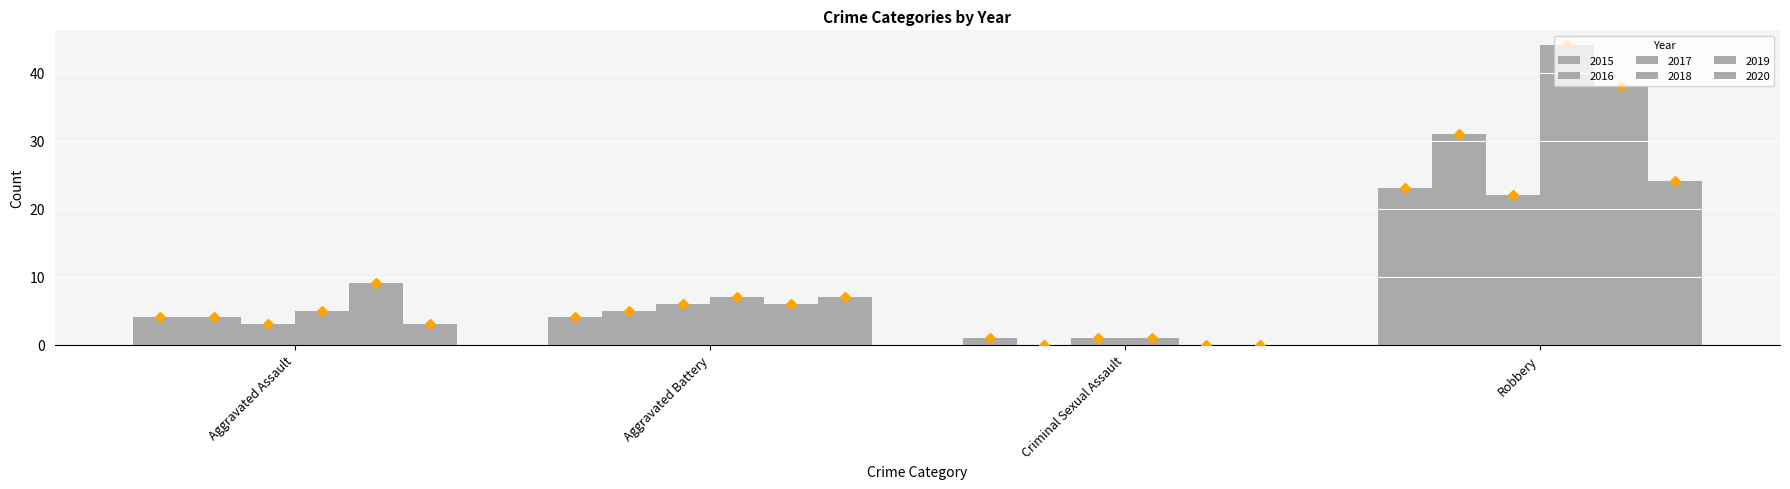

Reading left to right, what are all the values shown in this chart?

2015: Aggravated Assault=4	Aggravated Battery=4	Criminal Sexual Assault=1	Robbery=23
2016: Aggravated Assault=4	Aggravated Battery=5	Criminal Sexual Assault=0	Robbery=31
2017: Aggravated Assault=3	Aggravated Battery=6	Criminal Sexual Assault=1	Robbery=22
2018: Aggravated Assault=5	Aggravated Battery=7	Criminal Sexual Assault=1	Robbery=44
2019: Aggravated Assault=9	Aggravated Battery=6	Criminal Sexual Assault=0	Robbery=38
2020: Aggravated Assault=3	Aggravated Battery=7	Criminal Sexual Assault=0	Robbery=24